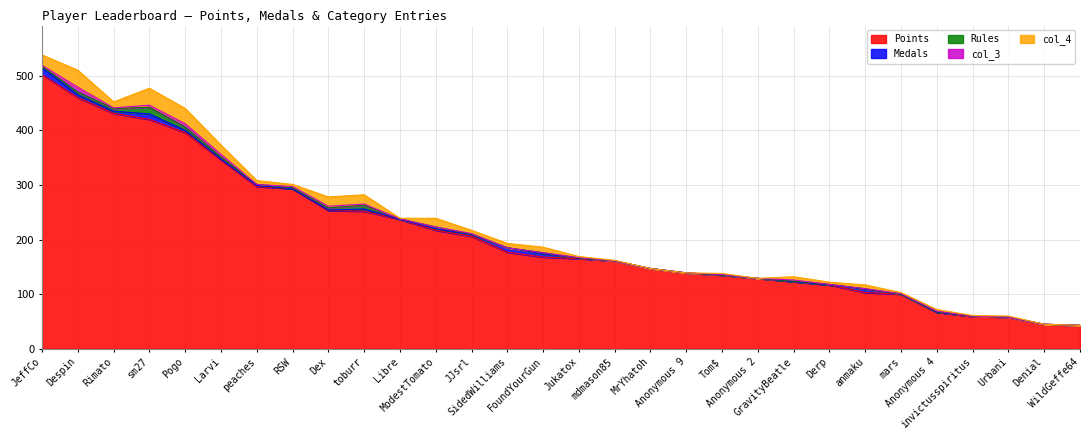

Which series has the largest total across all categories?

Points